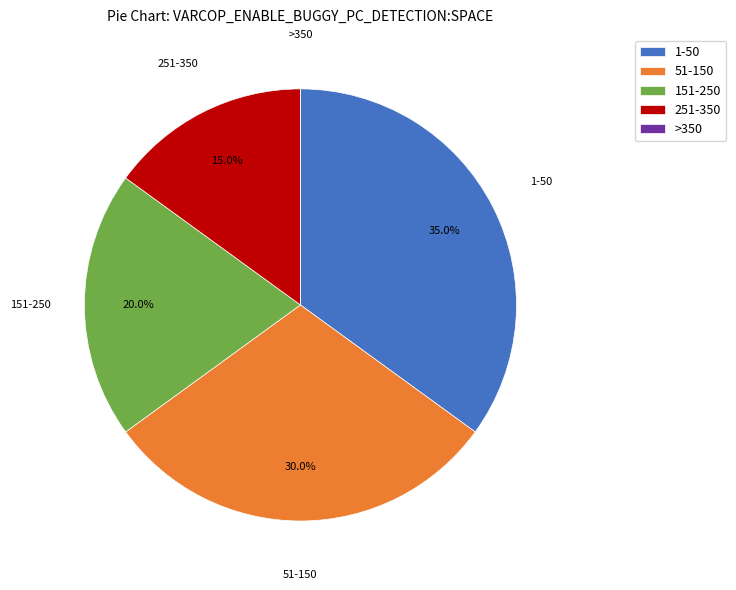

Does any single category account for the majority?

No